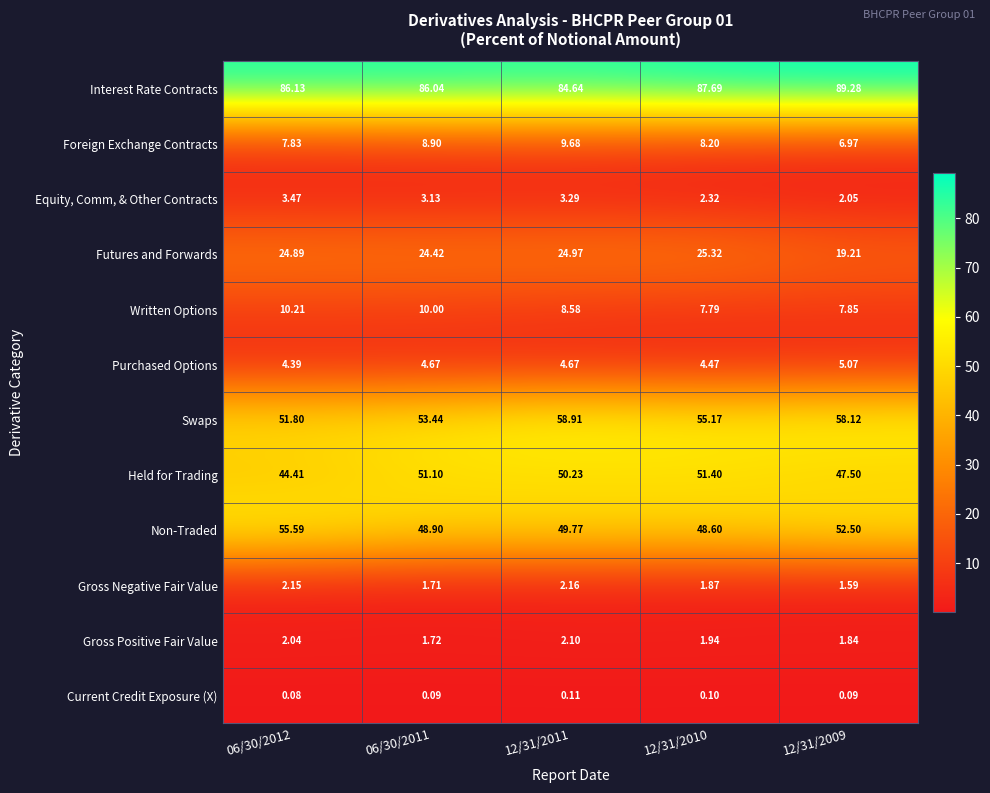

Which series has the largest range (max minus min)?

Swaps